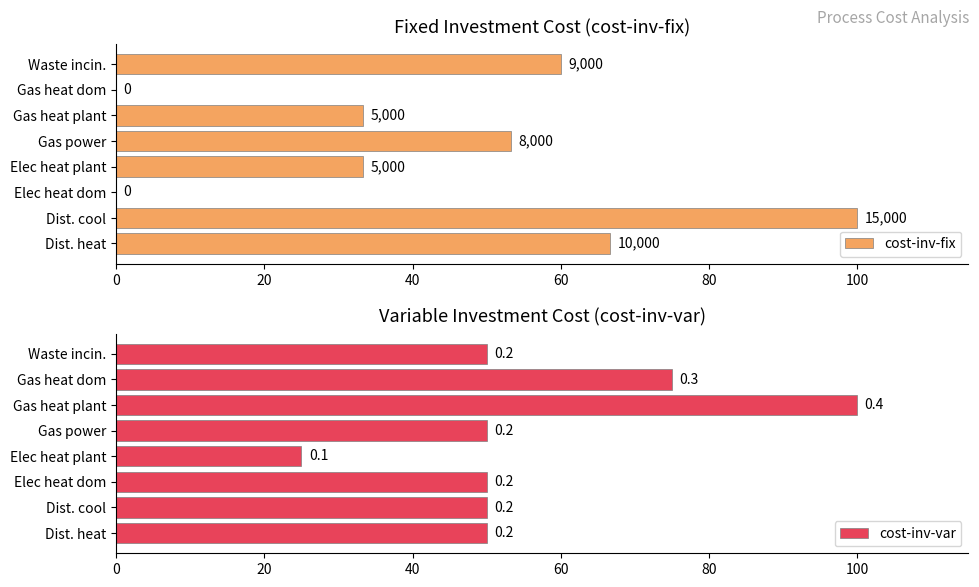

Is the value of cost-inv-fix at Gas power greater than the value of cost-inv-var at Elec heat plant?

Yes